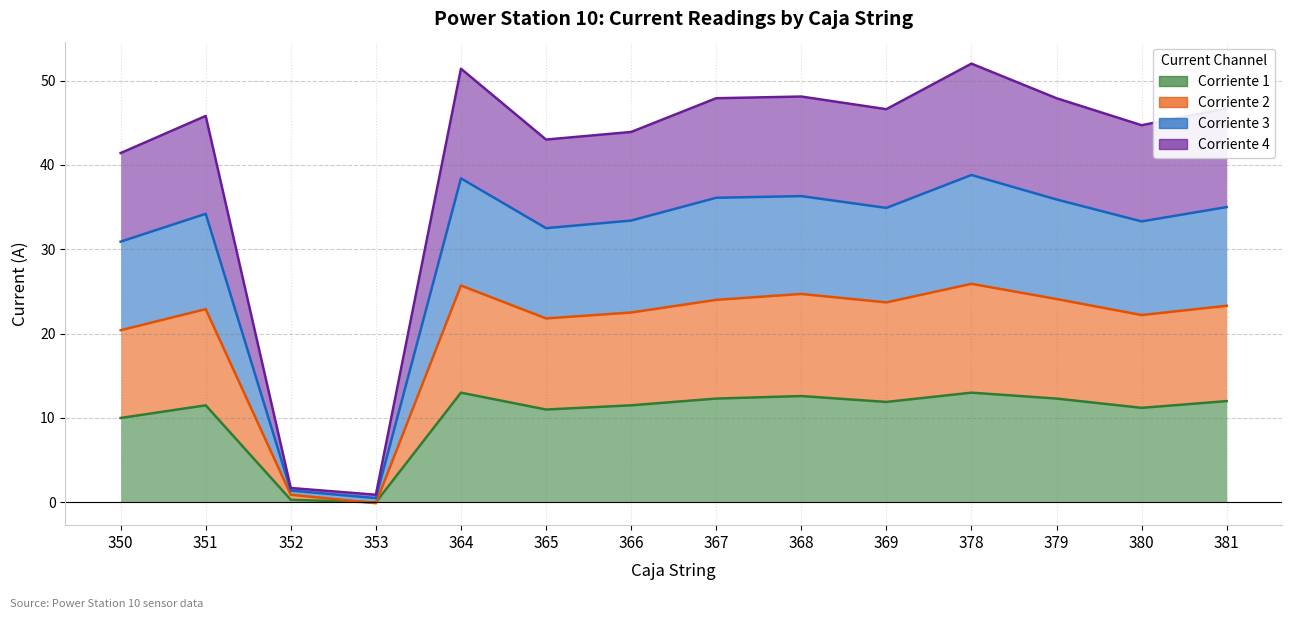

What is the difference between the highest and lowest values at 378?

39.0